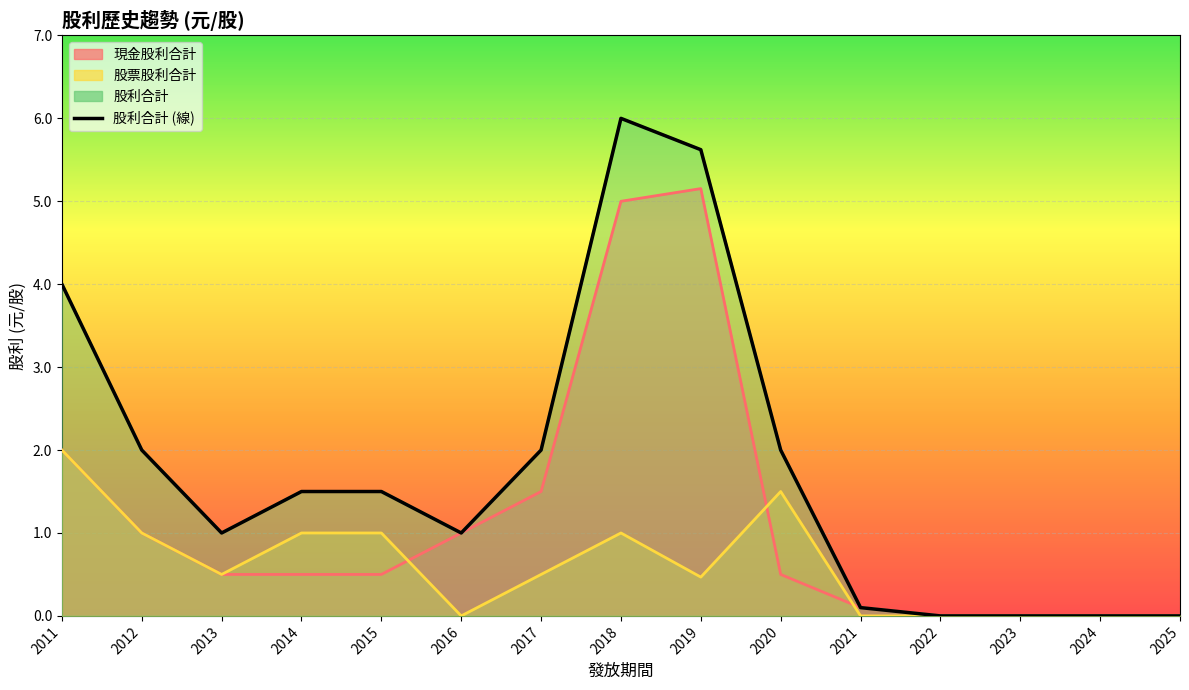

What is the maximum value shown in the chart?

6.0